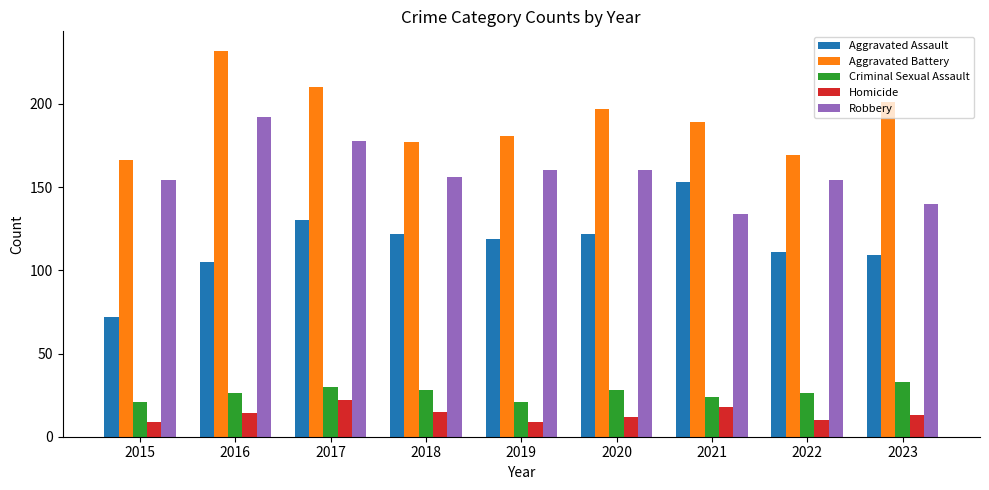

What is the difference between the Aggravated Battery values at 2021 and 2018?

12